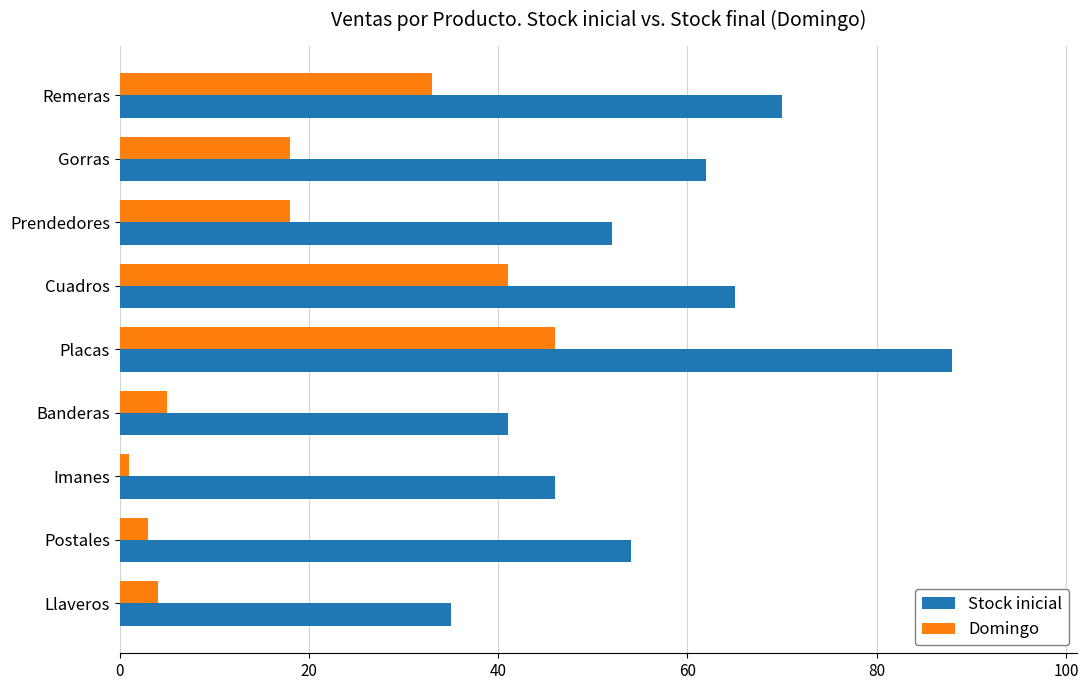

Which series has the largest range (max minus min)?

Stock inicial